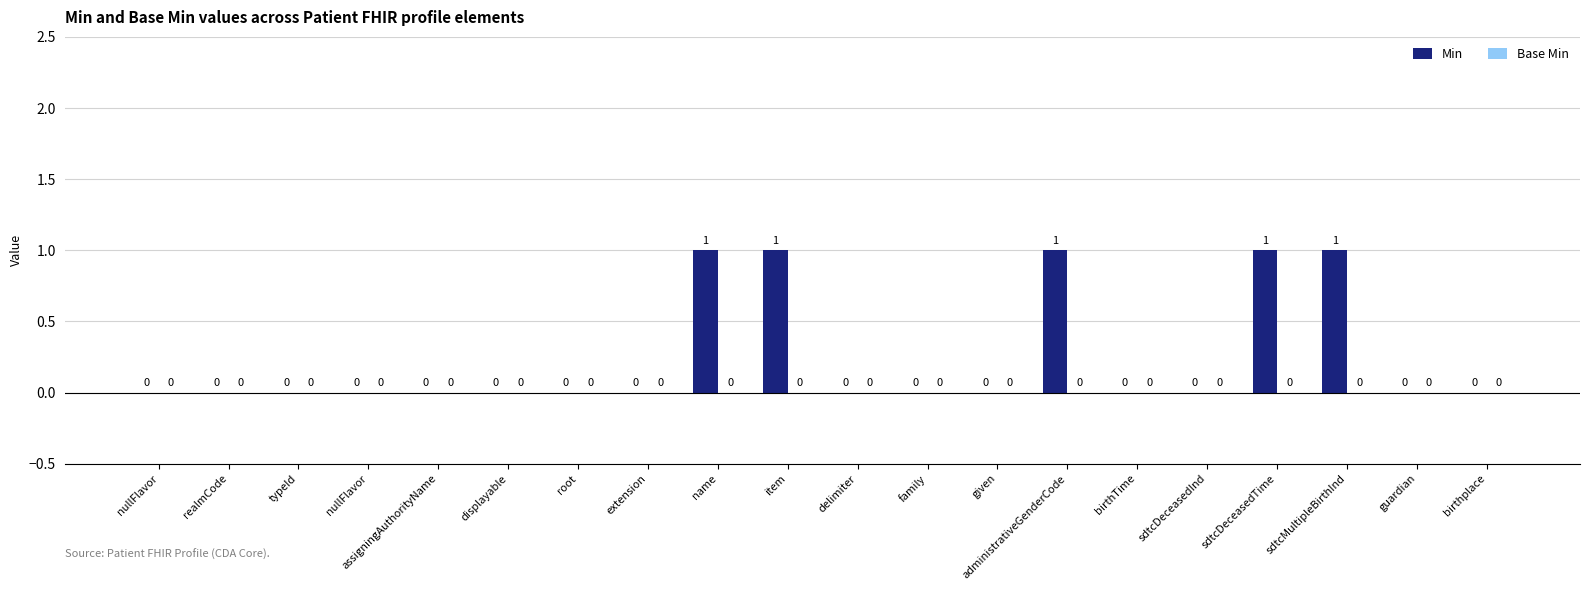

How many data points does each series have?

20